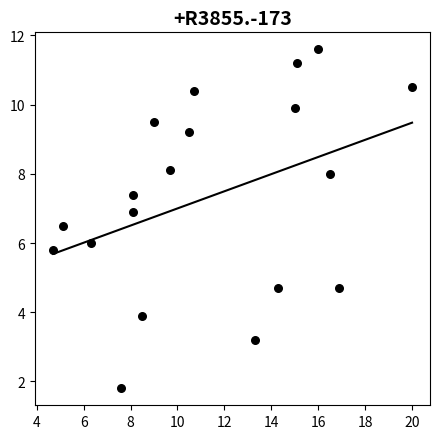

What is the range of Y values (max minus min)?

9.8